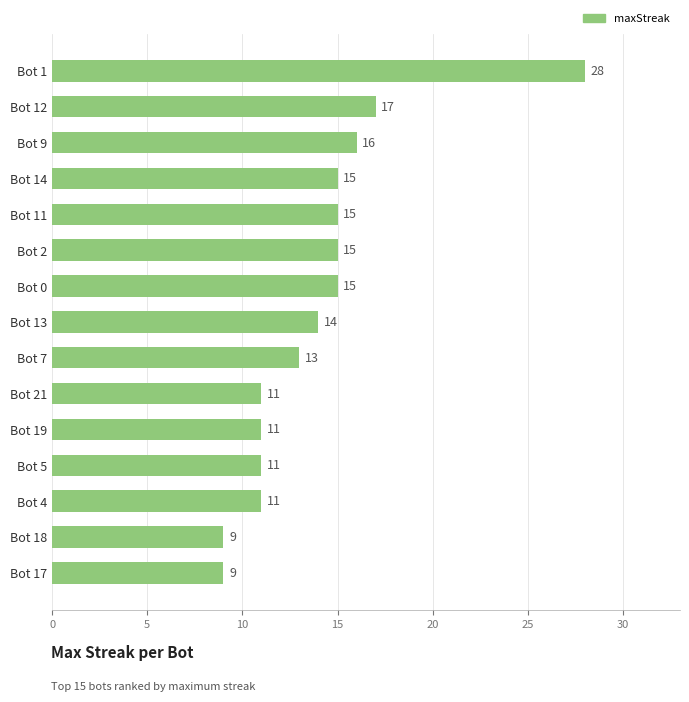

What is the label of the 11th bar from the top?

Bot 19